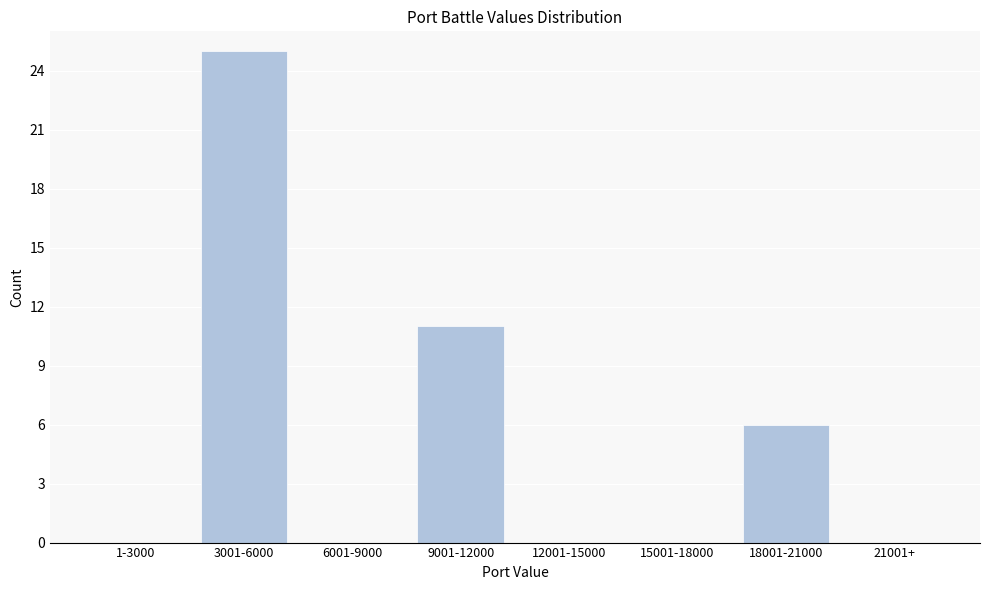

Reading left to right, transcribe all the data shown in this chart.

1-3000=0	3001-6000=25	6001-9000=0	9001-12000=11	12001-15000=0	15001-18000=0	18001-21000=6	21001+=0